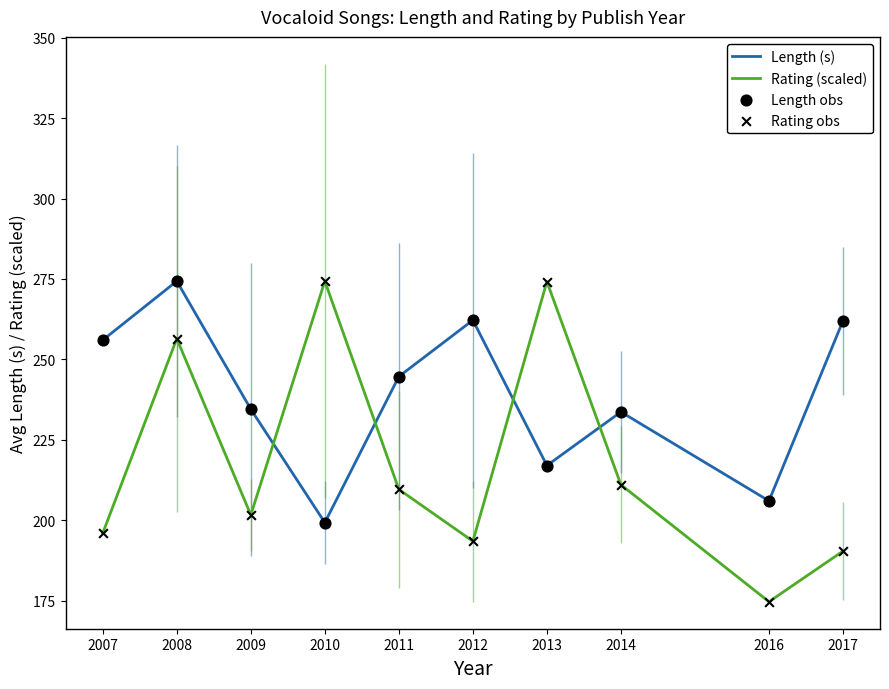

What is the total value across all series at 2014?

444.7